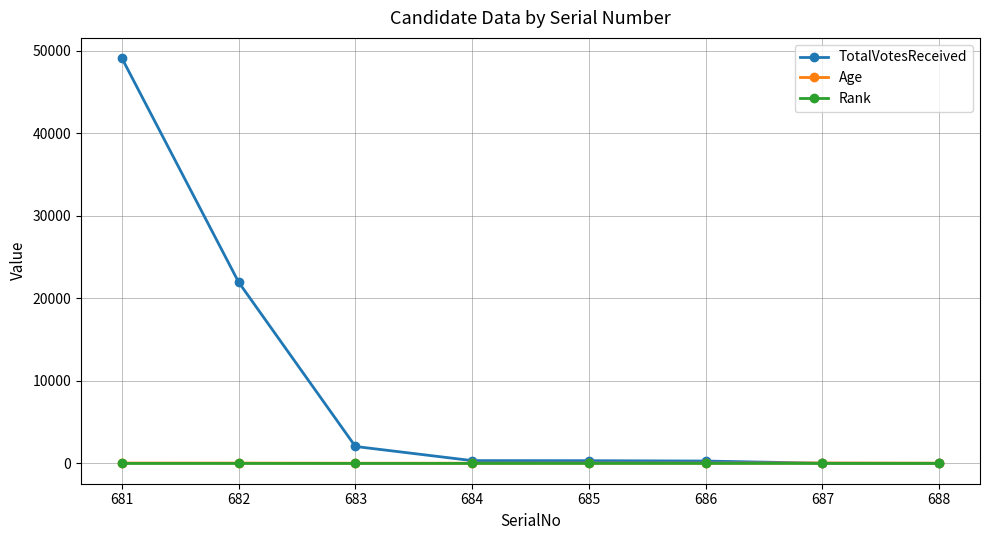

Which series has the largest range (max minus min)?

TotalVotesReceived